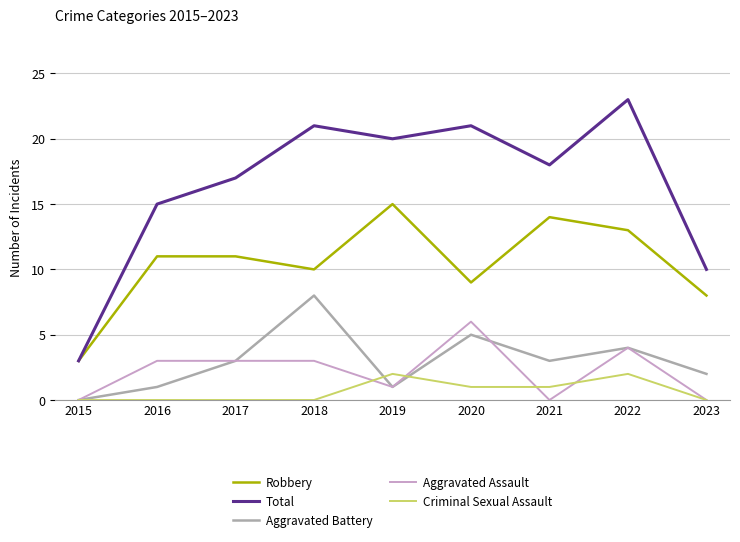

Which series has the largest range (max minus min)?

Total